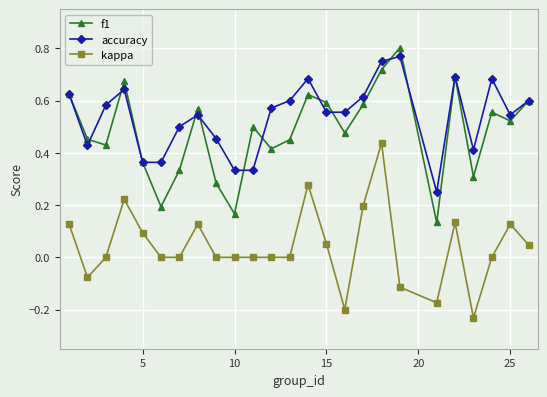

True or false: f1 has more than 1 interior local peaks.

True